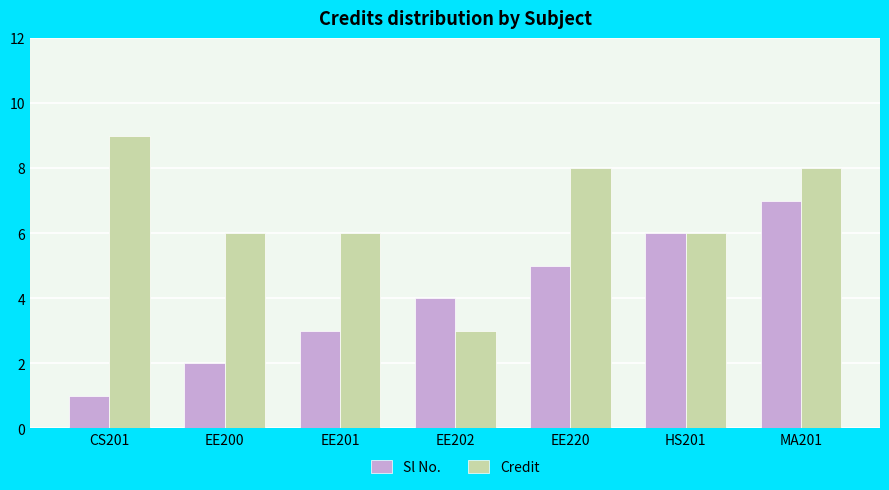

Reading right to left, transcribe all the data shown in this chart.

Sl No.: MA201=7	HS201=6	EE220=5	EE202=4	EE201=3	EE200=2	CS201=1
Credit: MA201=8	HS201=6	EE220=8	EE202=3	EE201=6	EE200=6	CS201=9